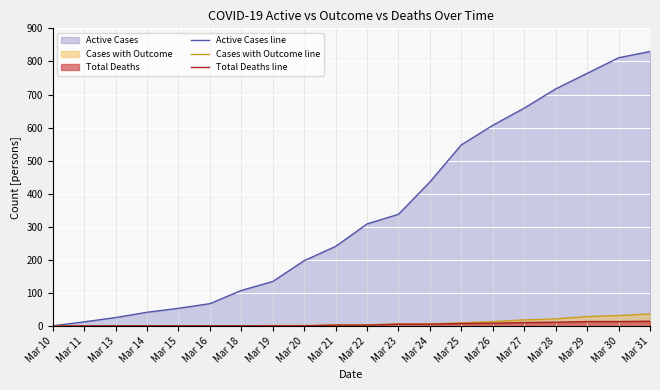

What is the difference between the maximum and minimum values in the Active Cases line series?

829